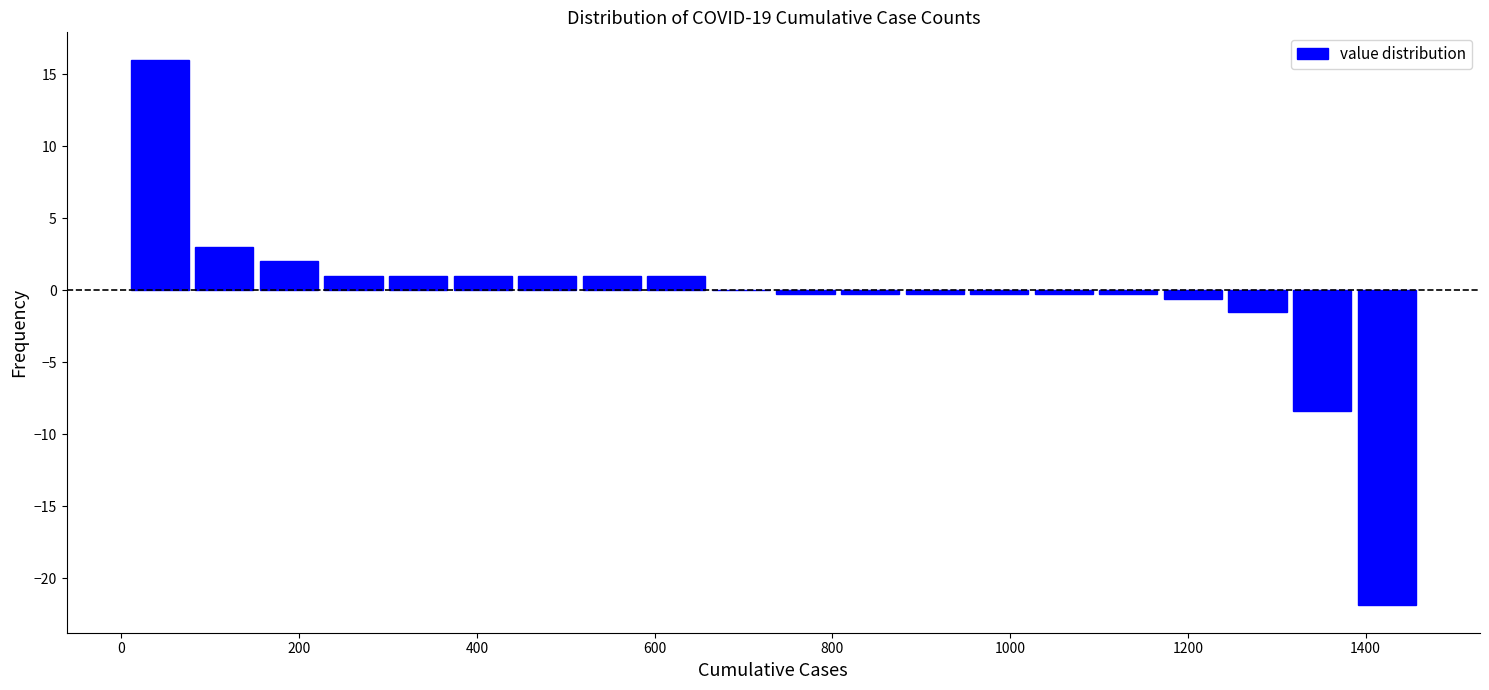

Around what value on the x-axis is the tallest bar? Give the approximate position of its centre, as read against the axis.

40